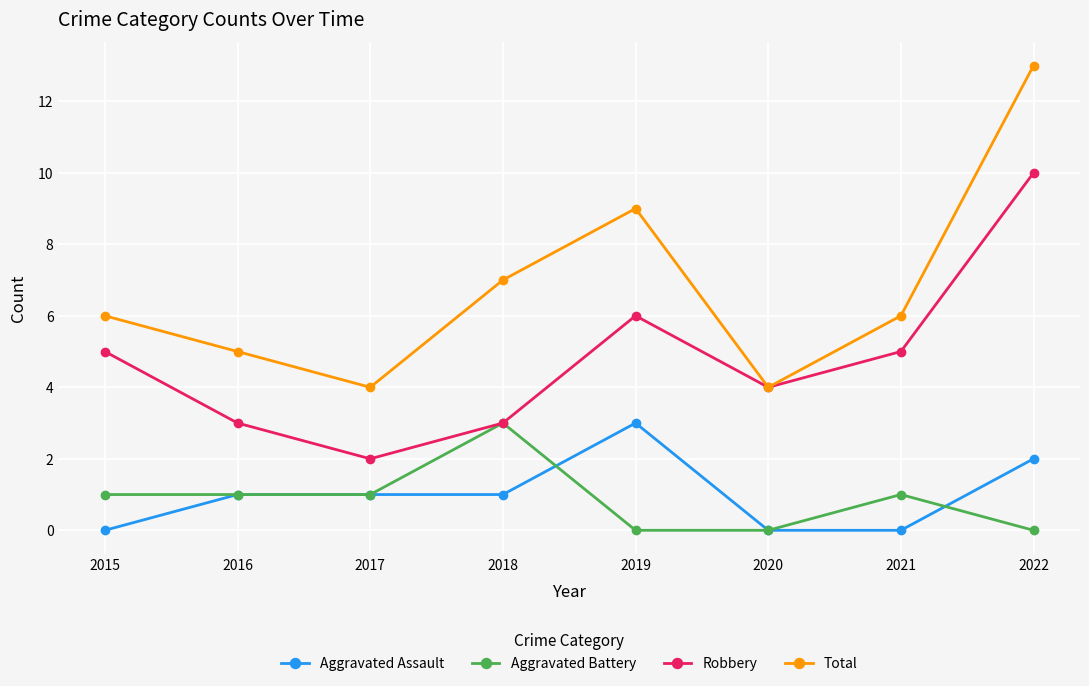

What is the value of the Aggravated Battery point at the 2nd from the left?

1